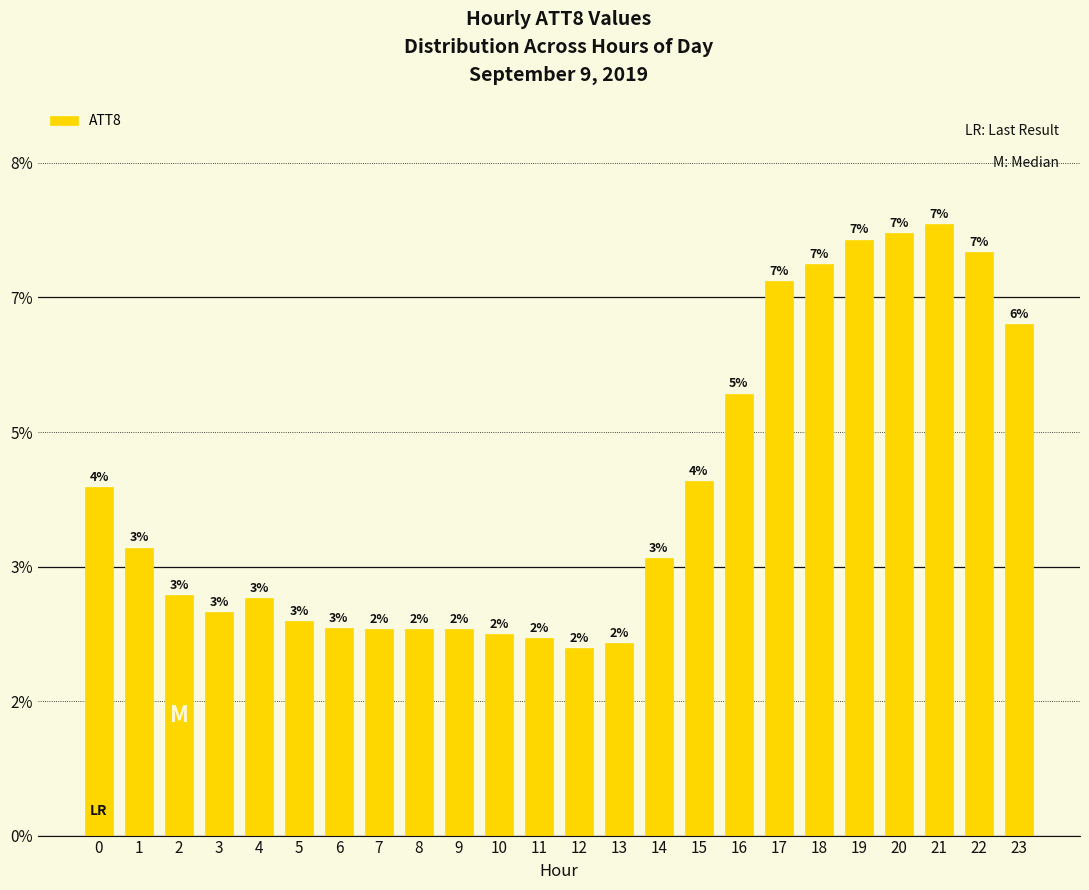

Which has a higher value, 18 or 2?

18